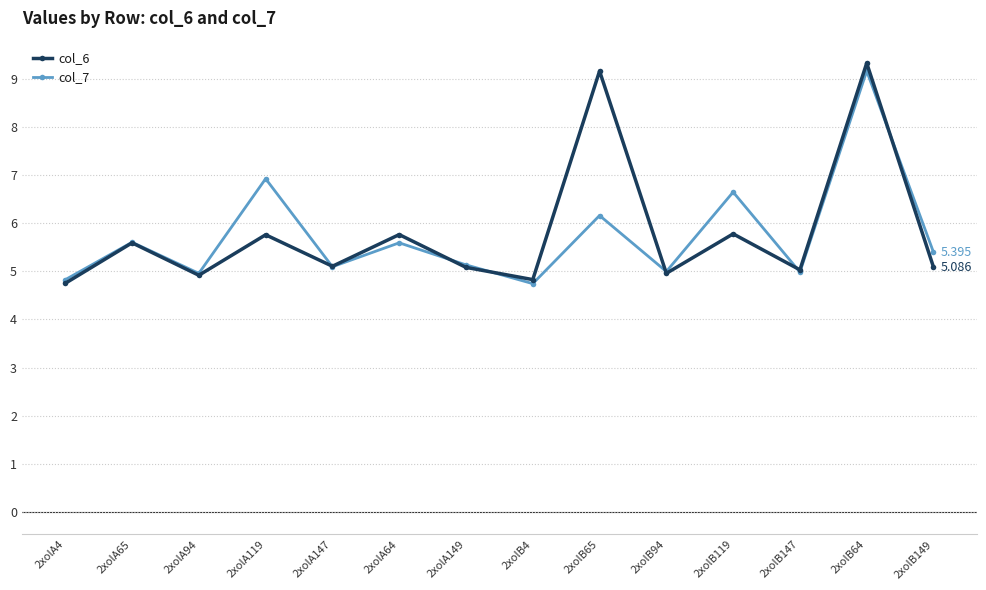

True or false: col_6 has more than 1 points higher than both neighbors.

True